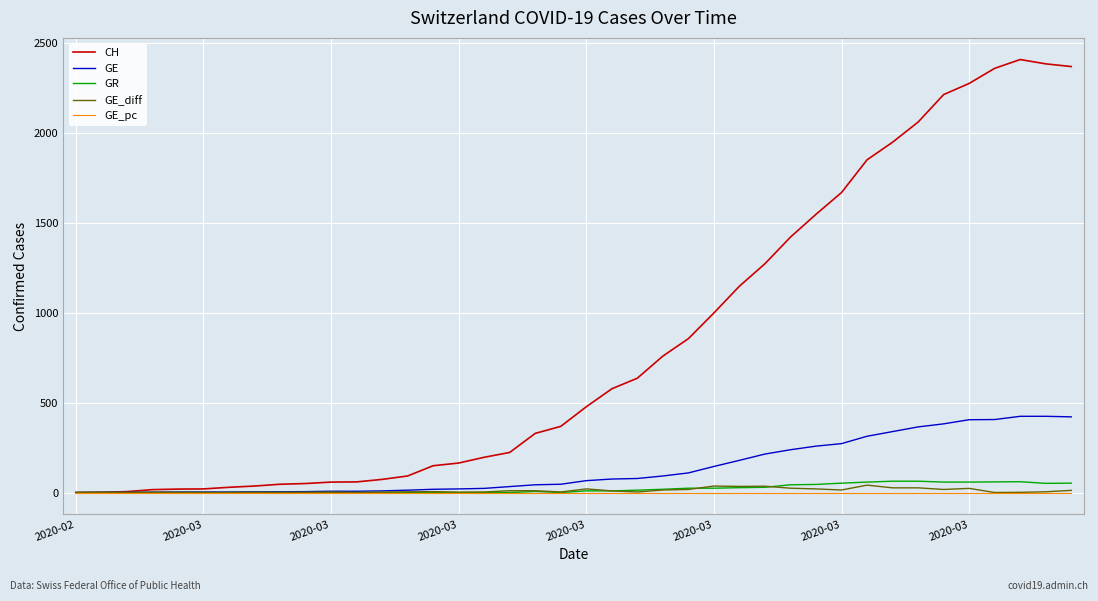

Which series has the widest spread of values?

CH